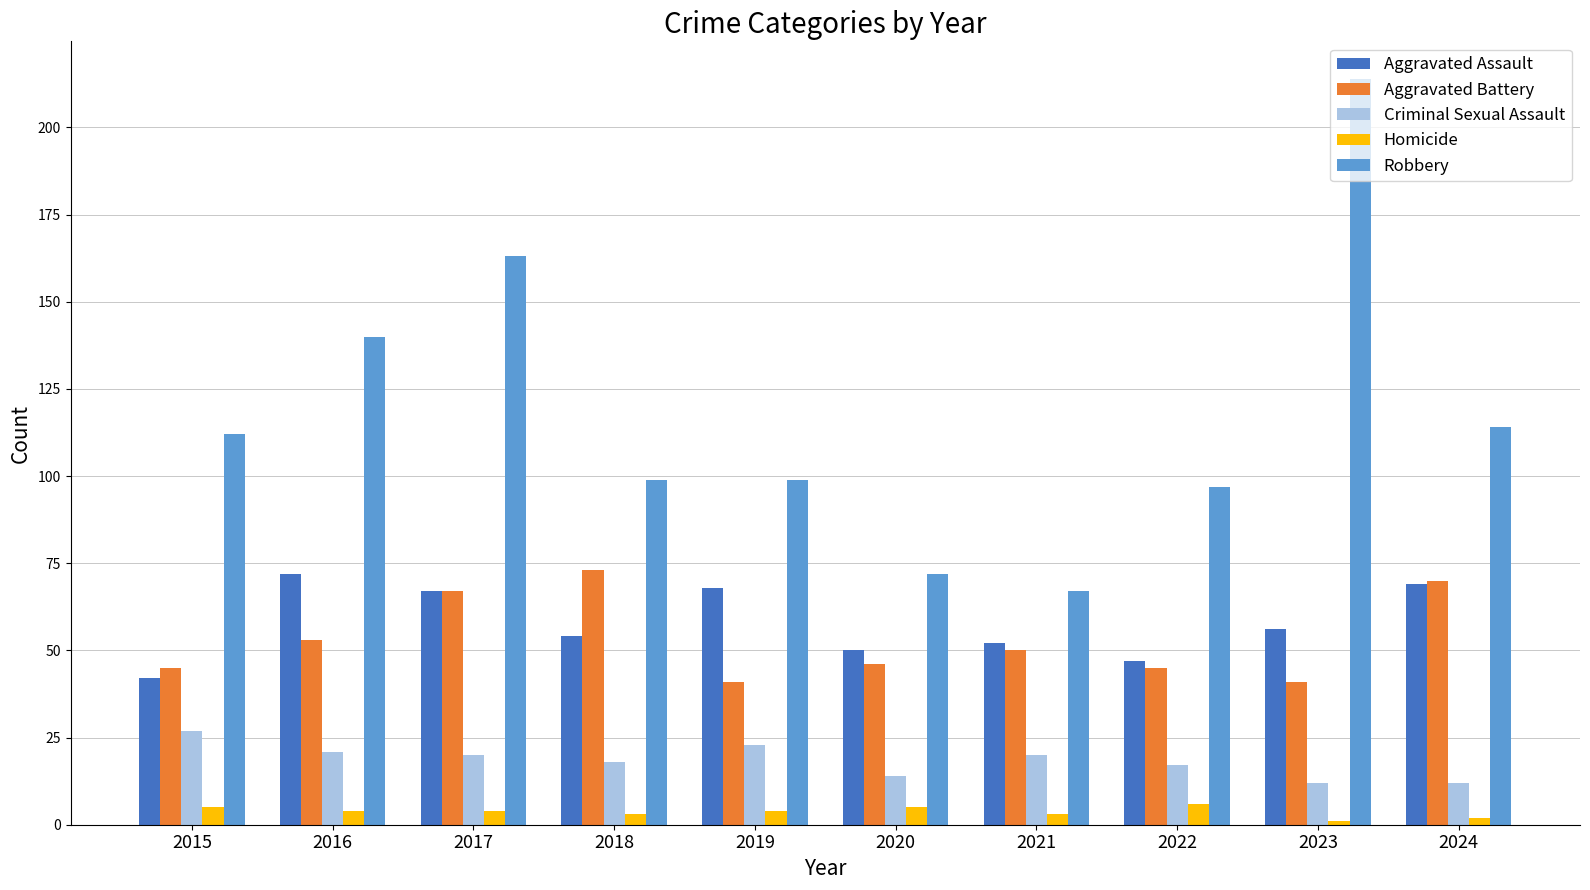

What is the sum of all Criminal Sexual Assault values?

184